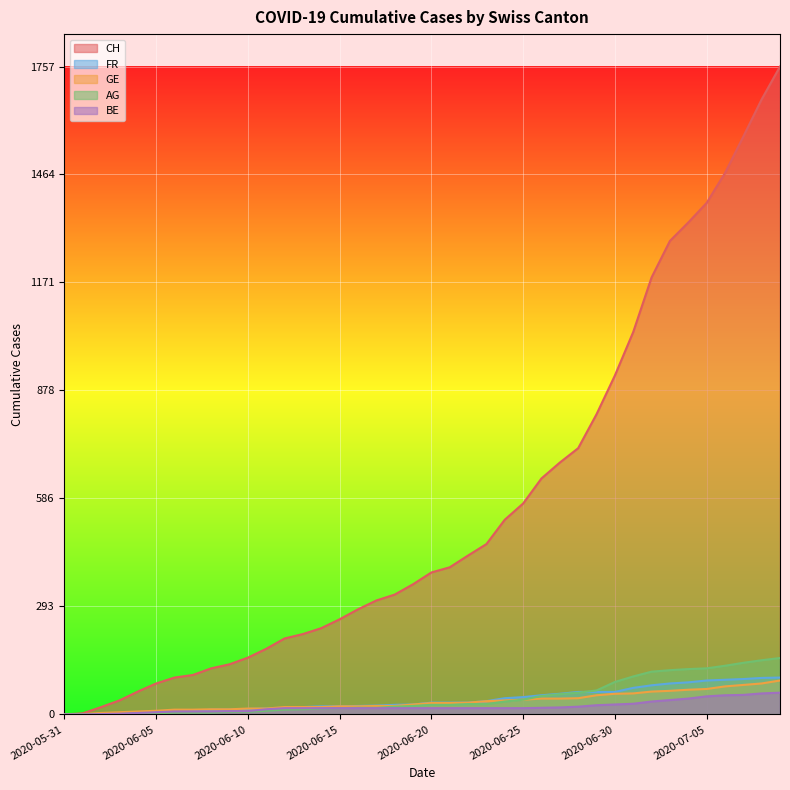

At which label is AG closest to 76?

2020-06-29